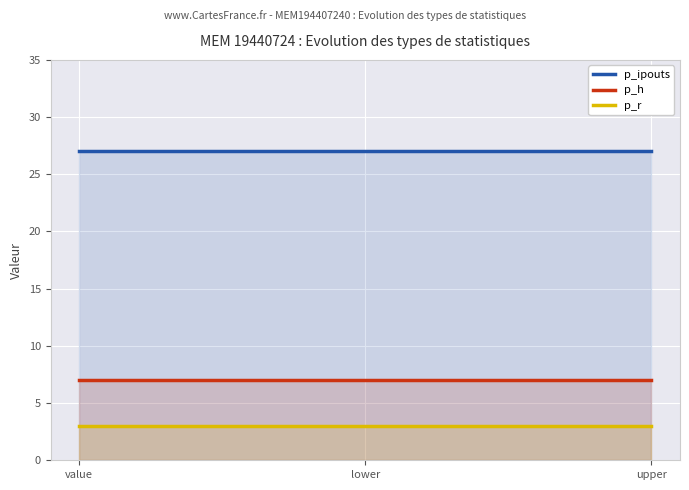

Which series has the largest total across all categories?

p_ipouts